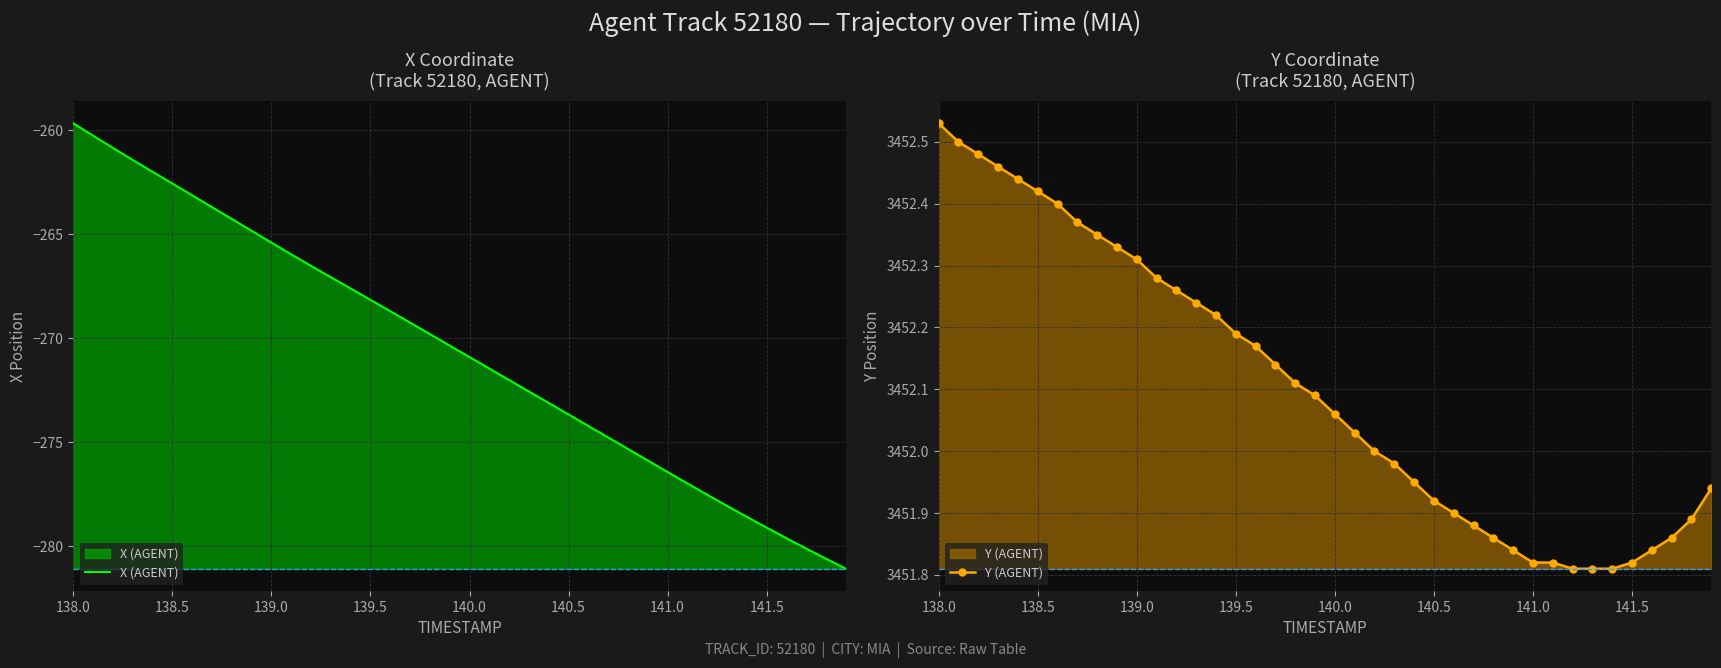

Does the chart have visible grid lines?

Yes